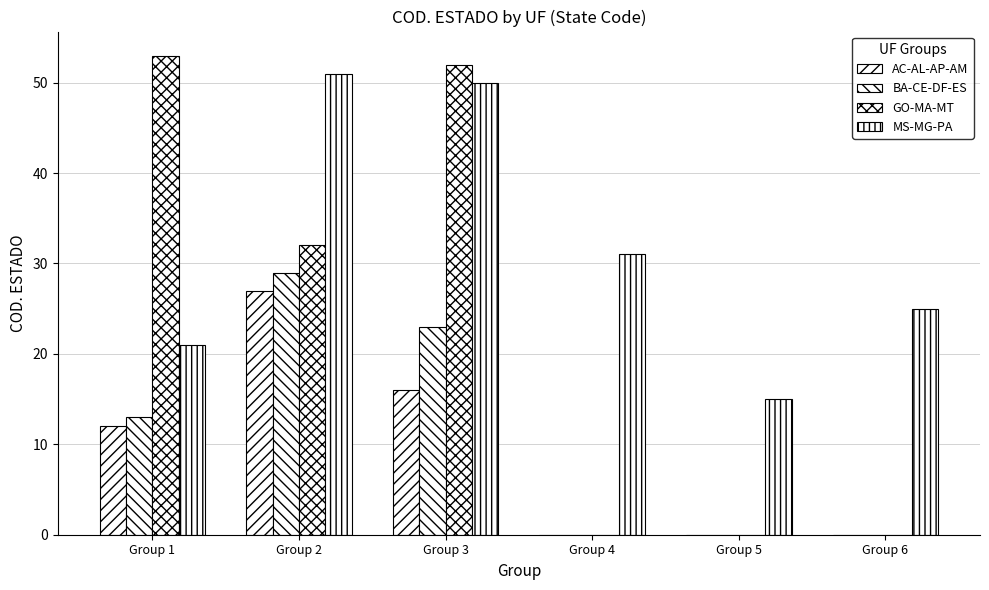

What is the spread (max minus min) of values at Group 2?

24